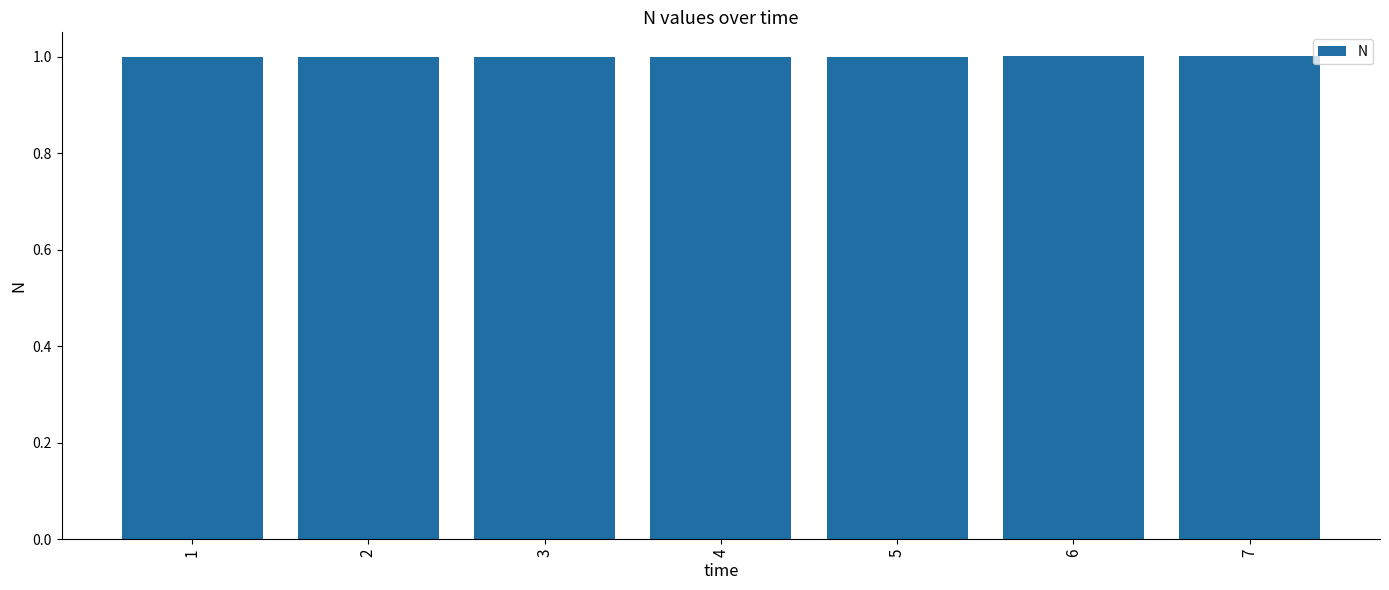

What is the ratio of the value at 1 to the value at 6?

1.0